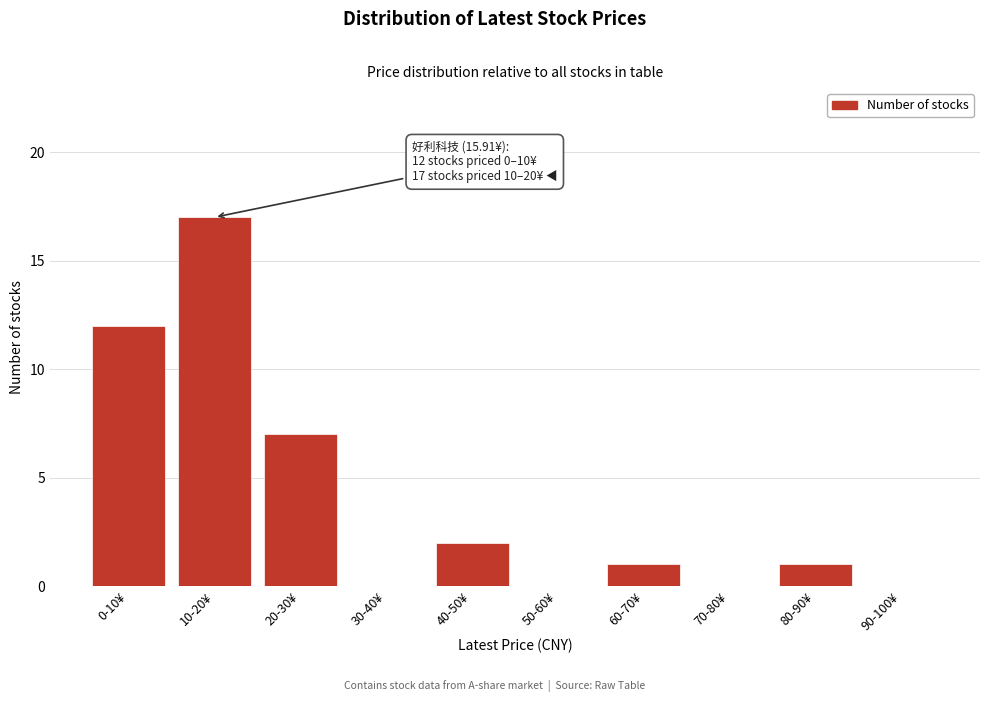

Reading left to right, list all the values displayed in this chart.

0-10¥=12	10-20¥=17	20-30¥=7	30-40¥=0	40-50¥=2	50-60¥=0	60-70¥=1	70-80¥=0	80-90¥=1	90-100¥=0